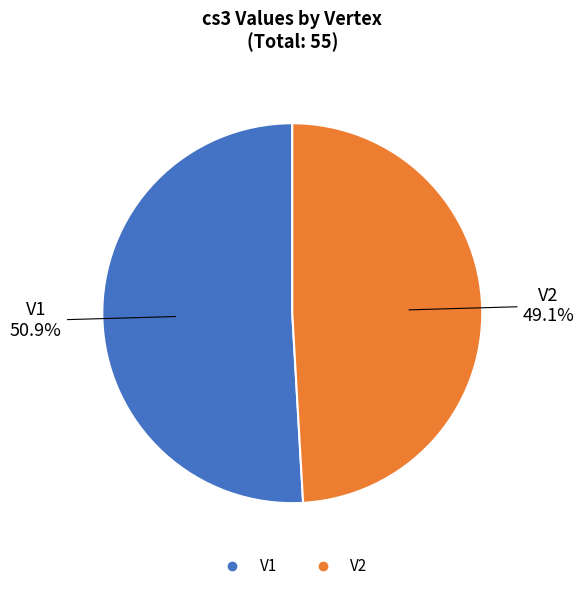

Count the number of slices in the pie.

2